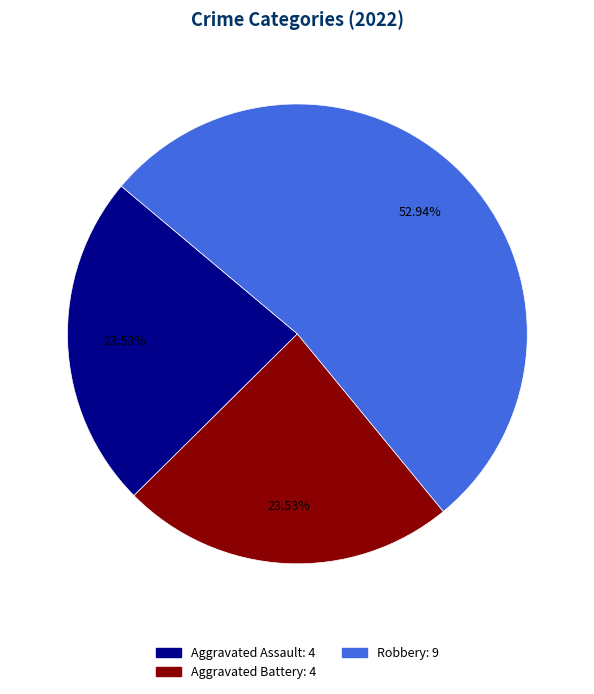

Does any single category account for the majority?

Yes